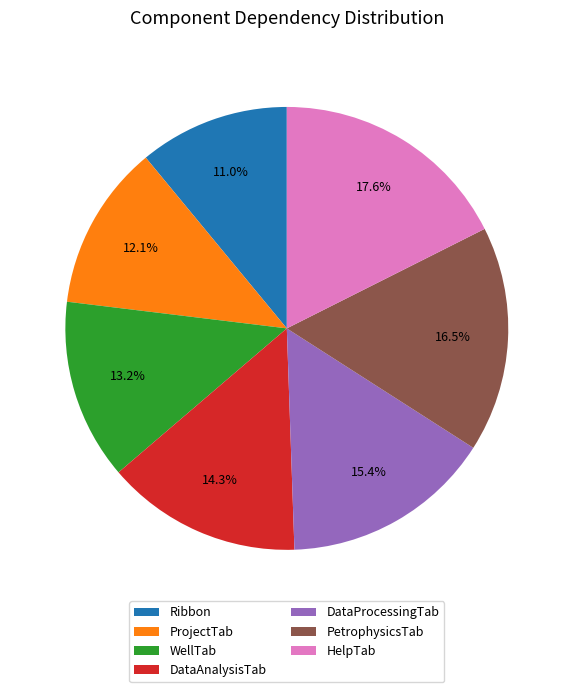

Which slice is the smallest?

Ribbon